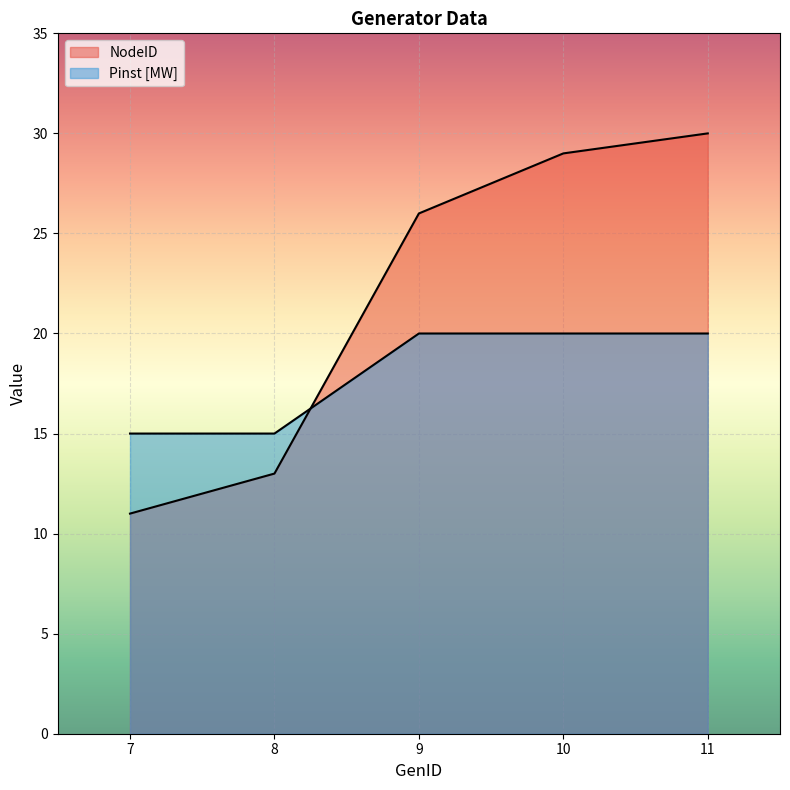

How many data points in Pinst [MW] are less than 20?

2